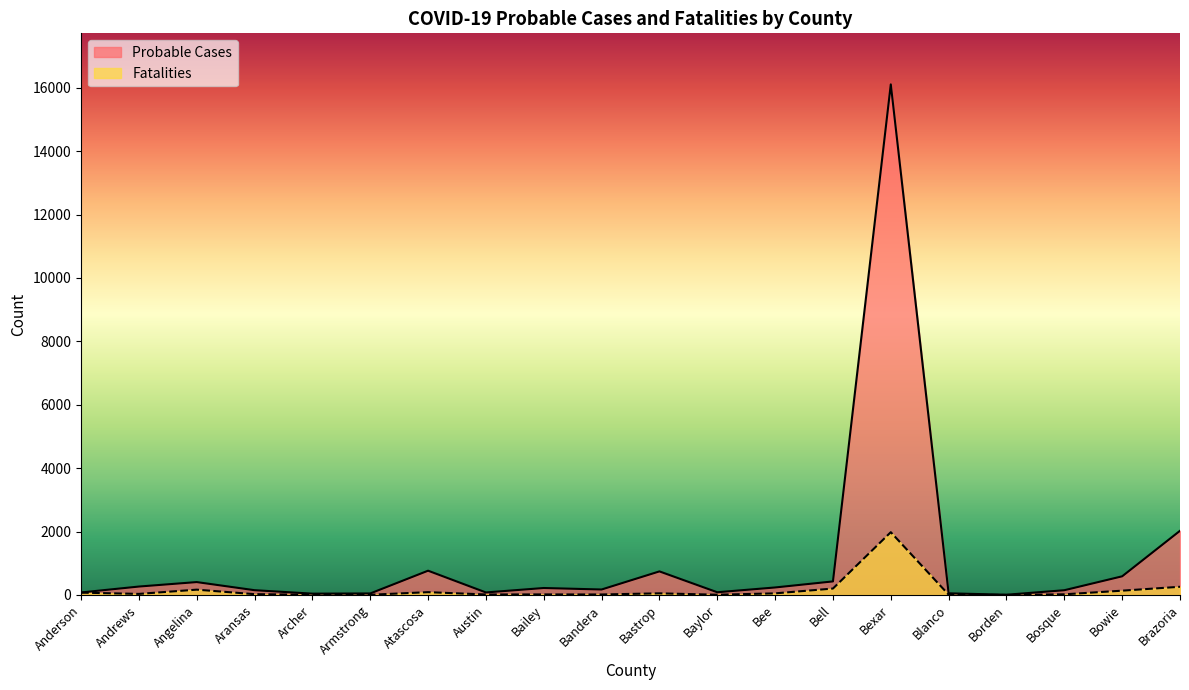

How many values in the Fatalities series are below 33?

10